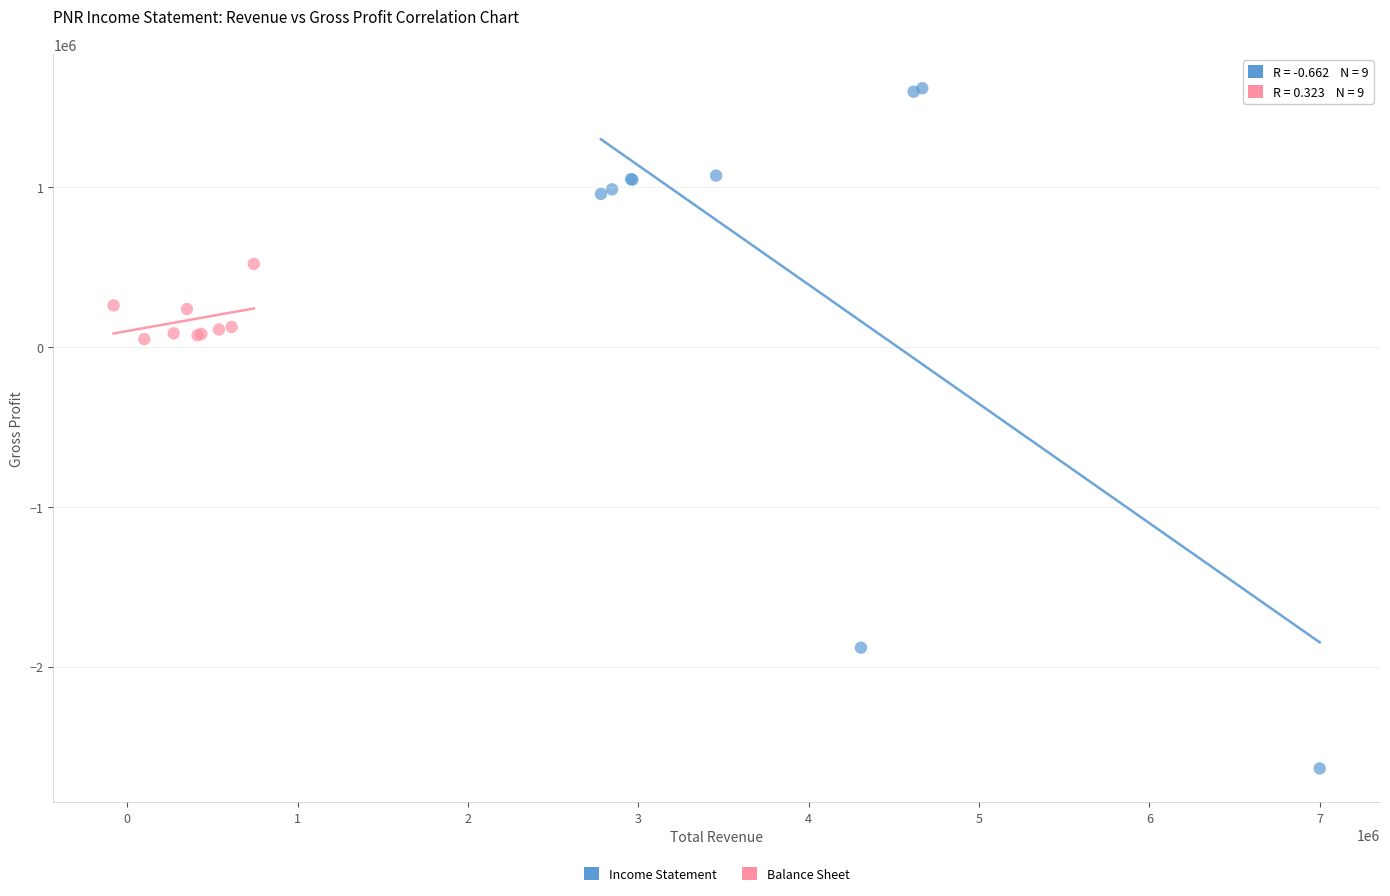

What are all the series names shown in the legend?

Income Statement, Balance Sheet